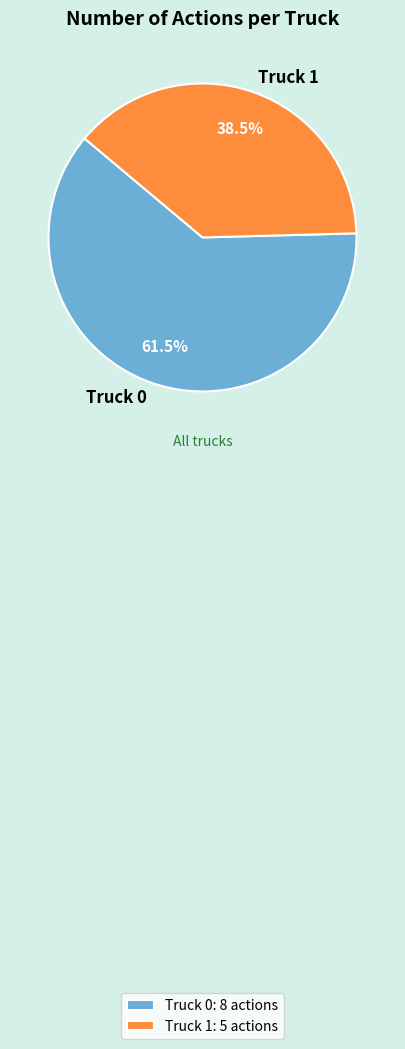

Is Truck 1 the majority of the pie?

No